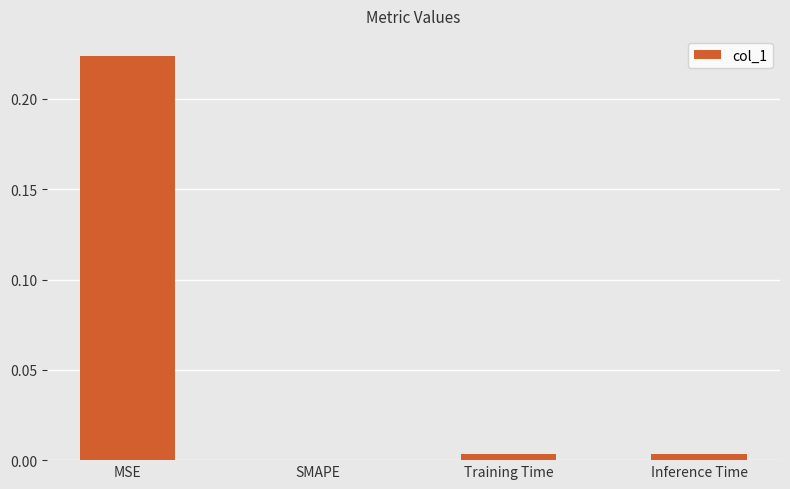

Which category has the highest value across all series?

MSE